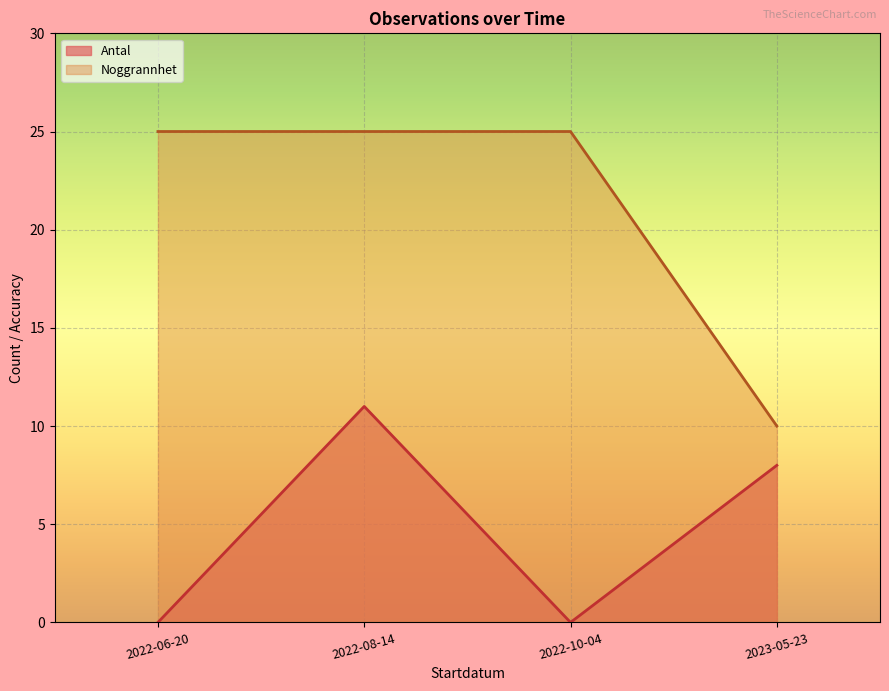

Which category has the lowest value across all series?

2022-06-20